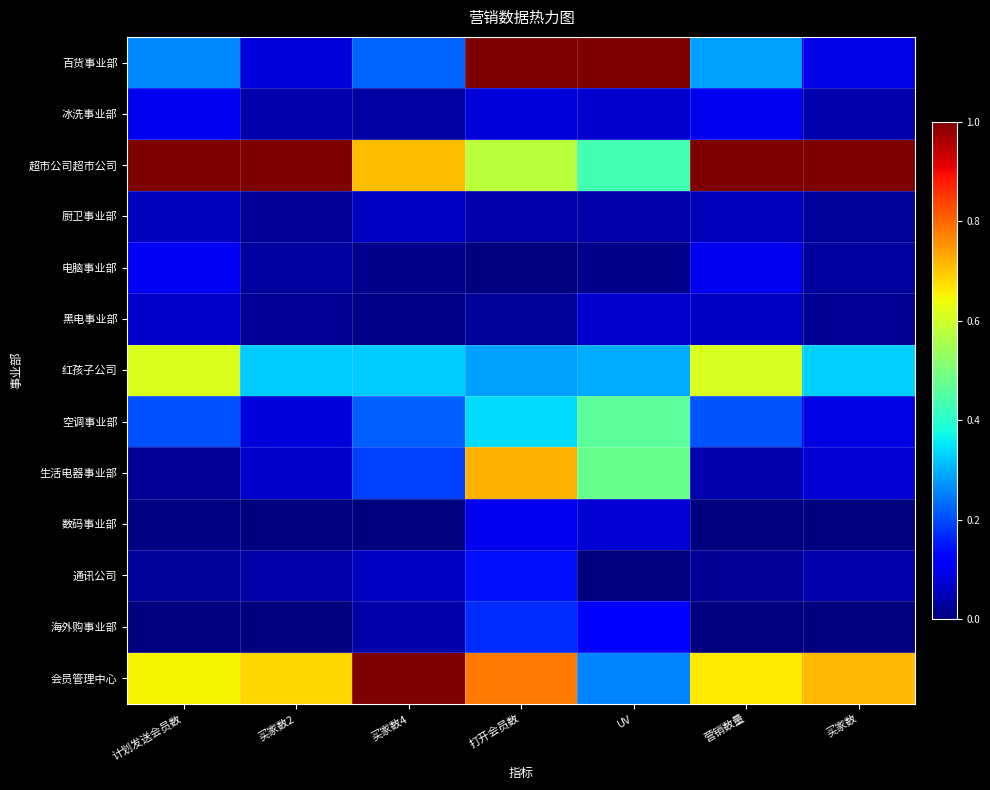

At which category is the sum across all series the highest?

打开会员数